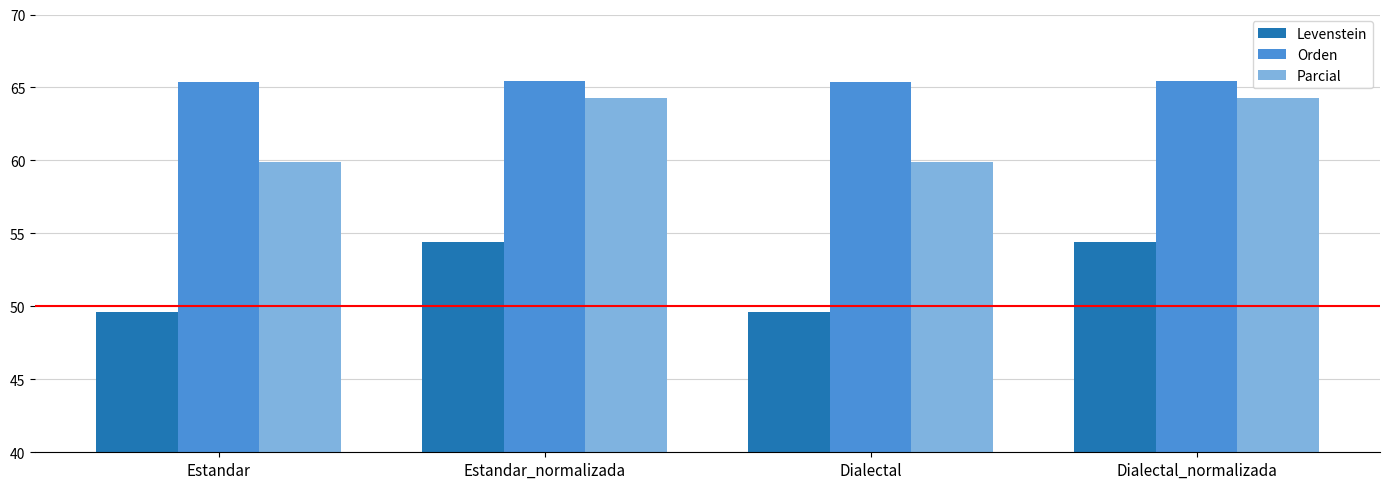

At Dialectal, list the series in order from largest to smallest.

Orden, Parcial, Levenstein